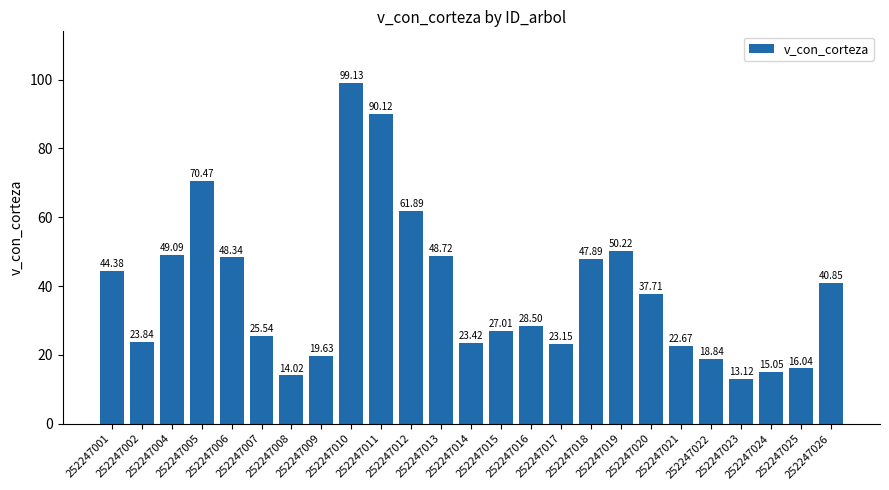

What is the sum of the values at 252247015 and 252247004?

76.1